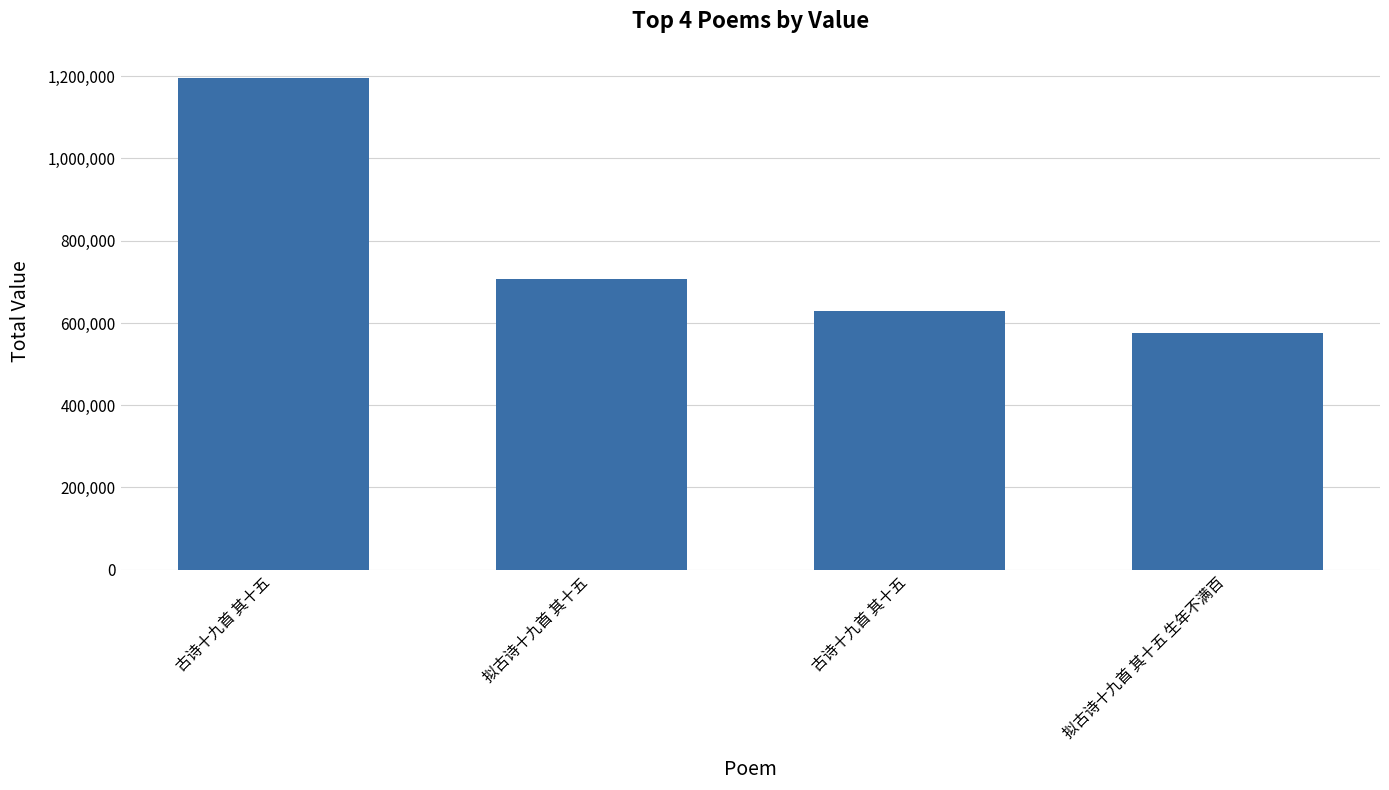

Which has a higher value, 拟古诗十九首 其十五 生年不满百 or 古诗十九首 其十五?

古诗十九首 其十五